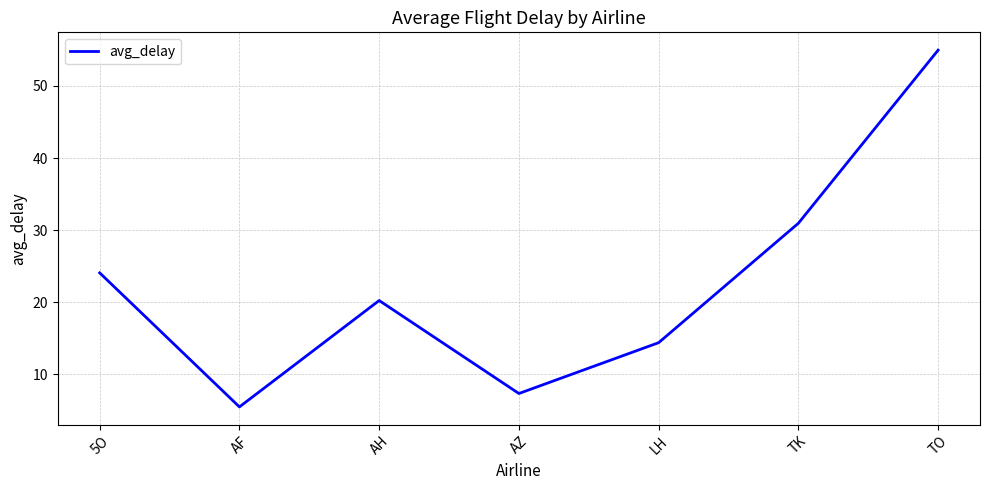

Rank the categories by value from highest to lowest.

TO, TK, 5O, AH, LH, AZ, AF